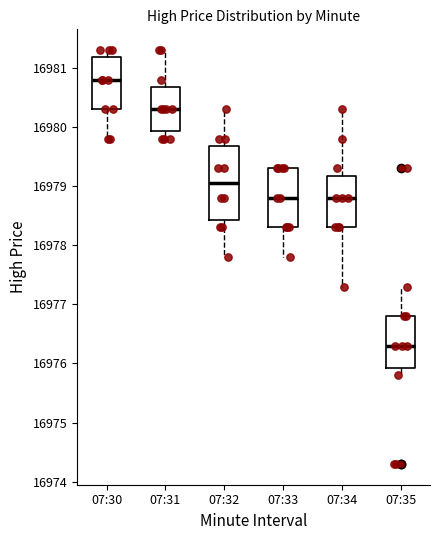

Which box has the lowest median line?

07:35